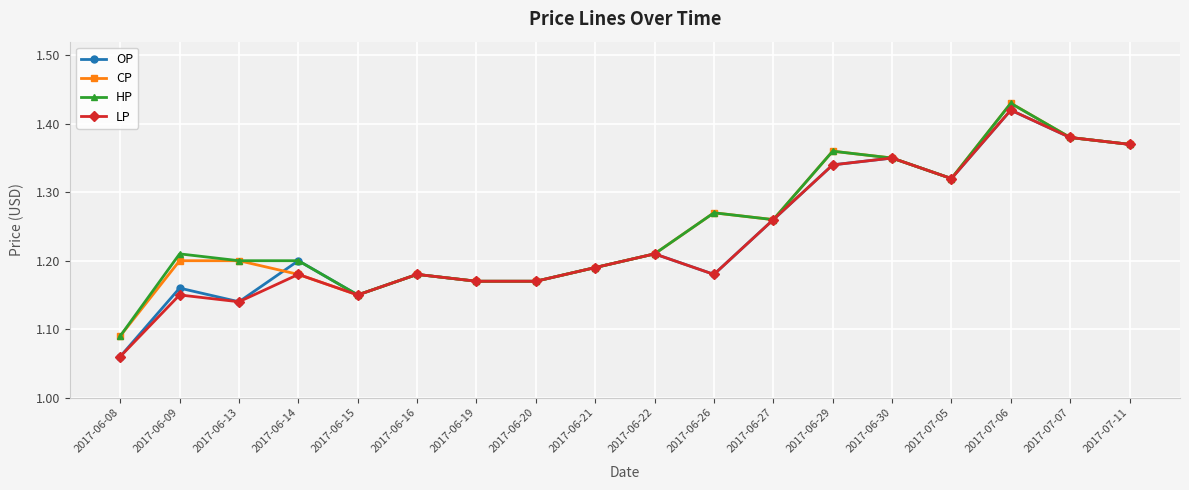

Count the CP values in the range 1 to 2.

18